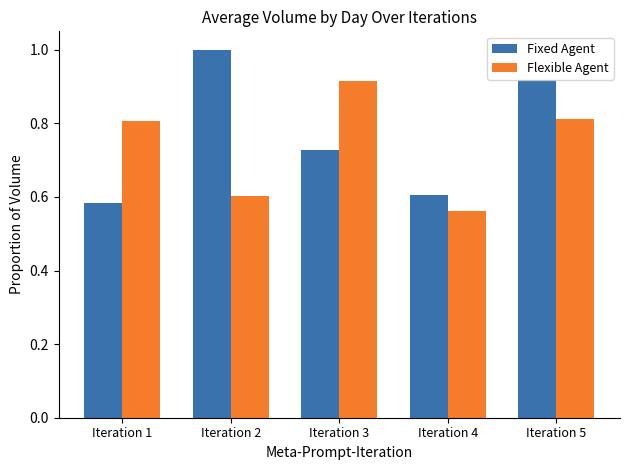

What is the maximum value for Fixed Agent?

1.0